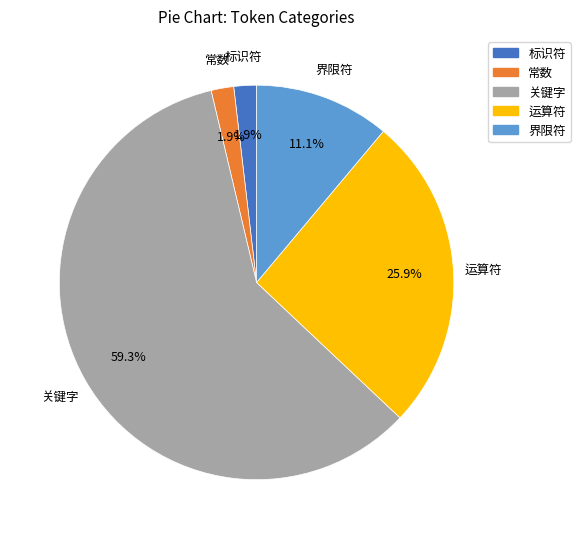

What percentage is the 运算符 slice, to the nearest percent?

26%